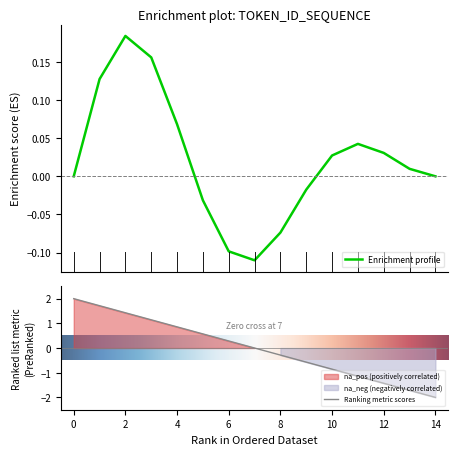

The Ranking metric scores series shows -0.9 at 10. True or false?

True